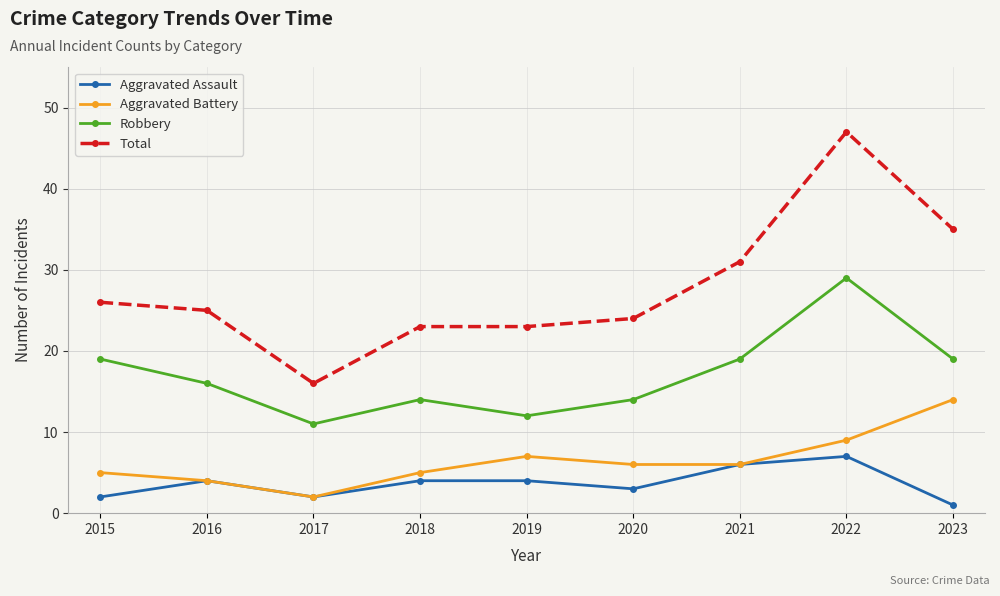

Reading left to right, transcribe all the data shown in this chart.

Aggravated Assault: 2	4	2	4	4	3	6	7	1
Aggravated Battery: 5	4	2	5	7	6	6	9	14
Robbery: 19	16	11	14	12	14	19	29	19
Total: 26	25	16	23	23	24	31	47	35